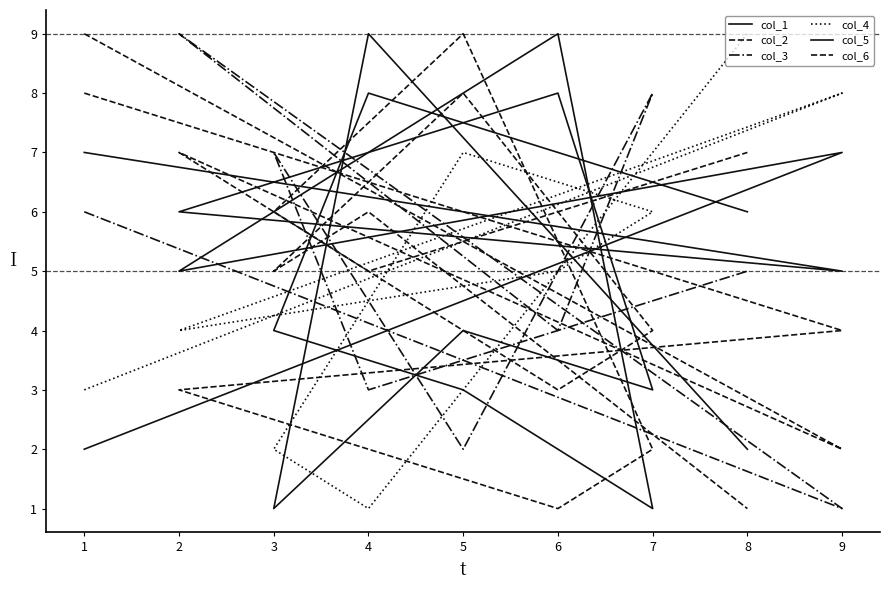

After their last crossing, which series has the higher values: col_5 or col_3?

col_5